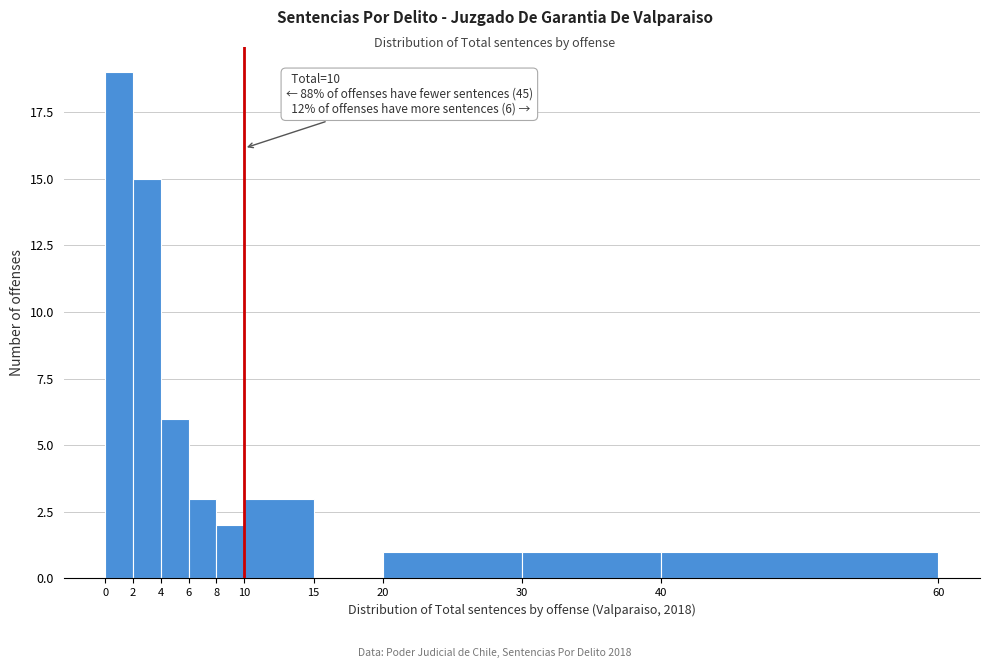

Which range on the x-axis has the tallest bar?

0 to 2